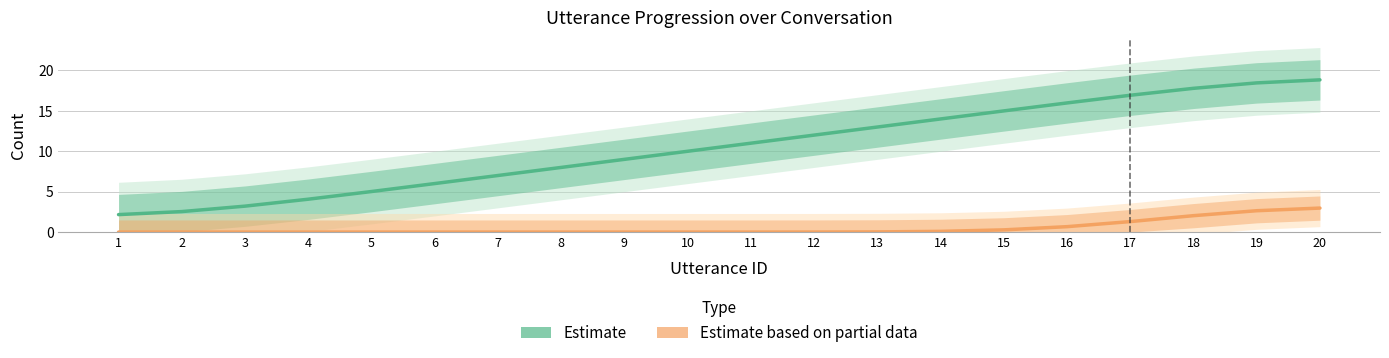

True or false: Terminate (Estimate based on partial data) has more than 1 points higher than both neighbors.

False